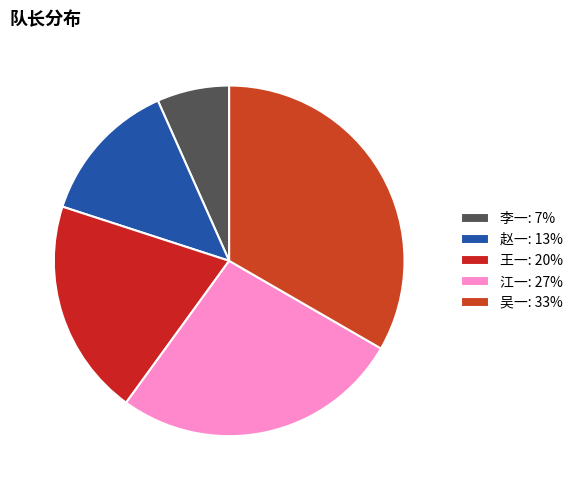

Count the number of slices in the pie.

5